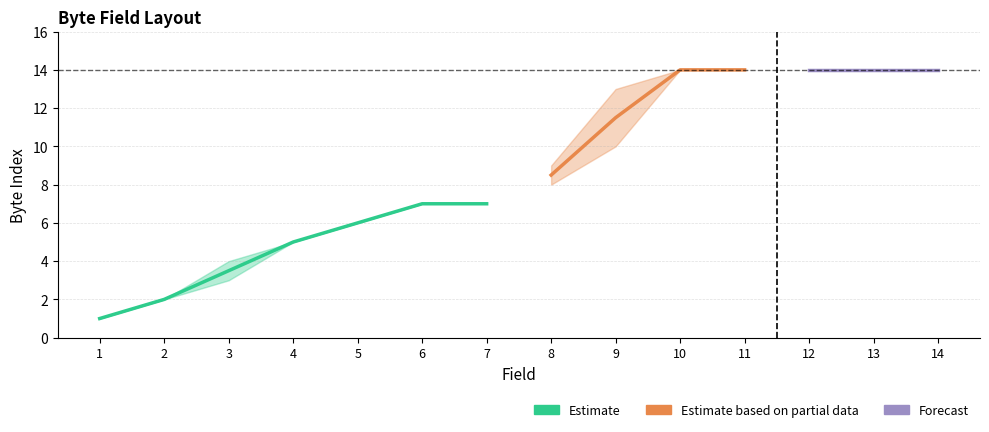

Read the Start value at 5, to the nearest 5.

5